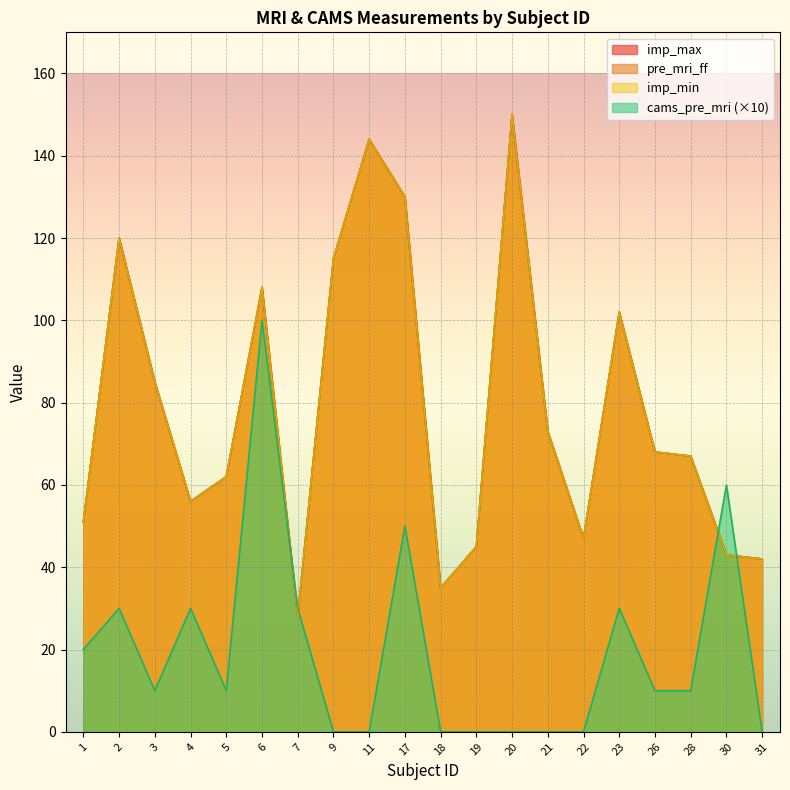

True or false: cams_pre_mri has more than 1 points higher than both neighbors.

True